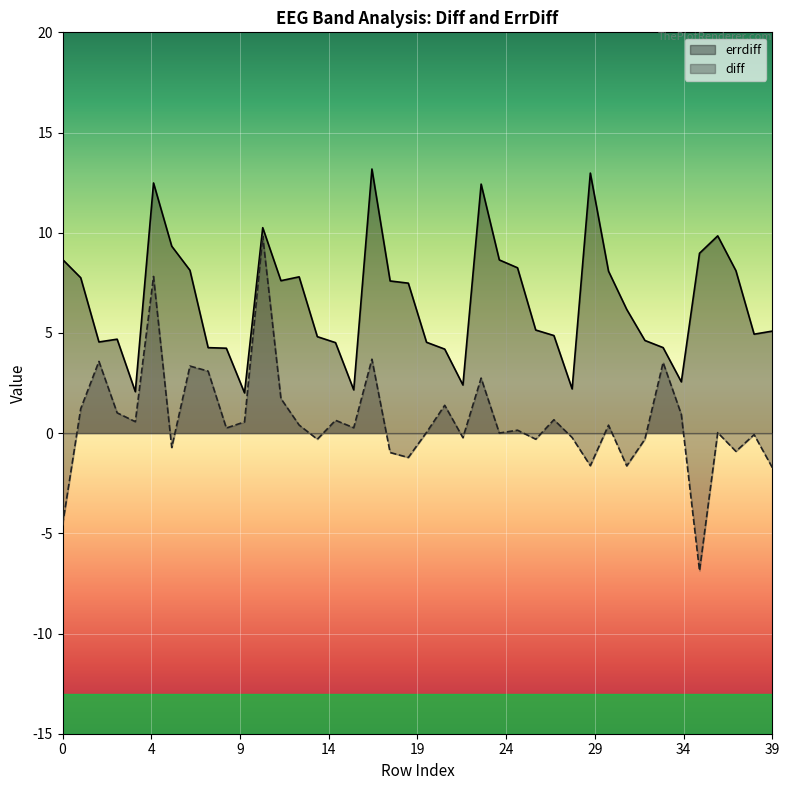

What is the value of the errdiff point at the 15th from the left?

4.8